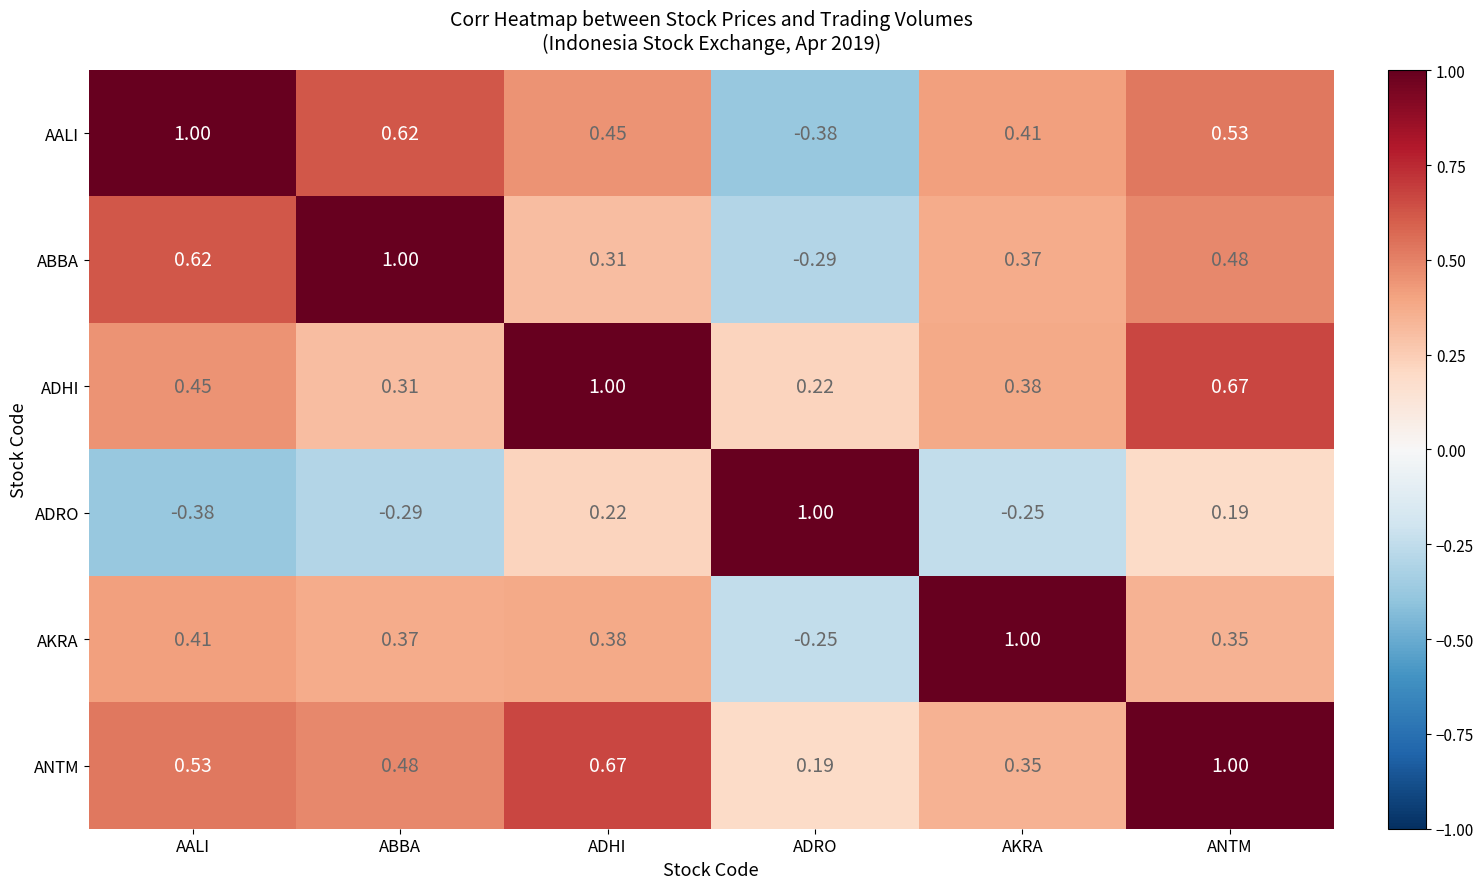

List the labels in order of AALI value, smallest first.

ADRO, AKRA, ADHI, ANTM, ABBA, AALI